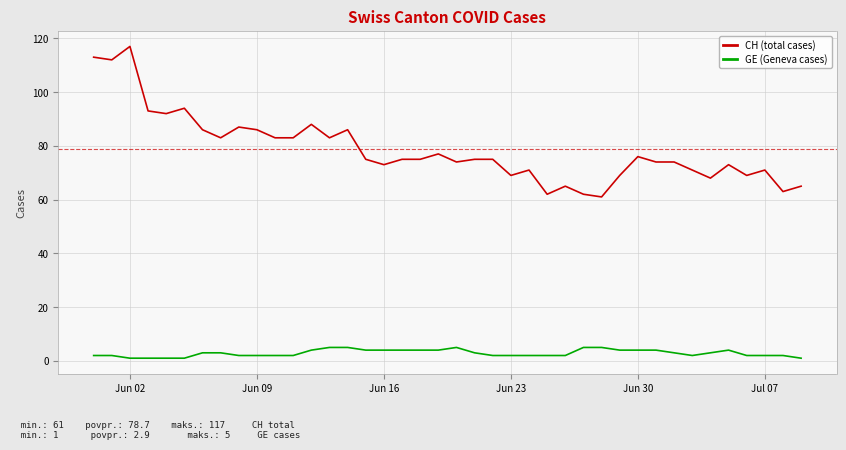

How many lines are shown in the chart?

2